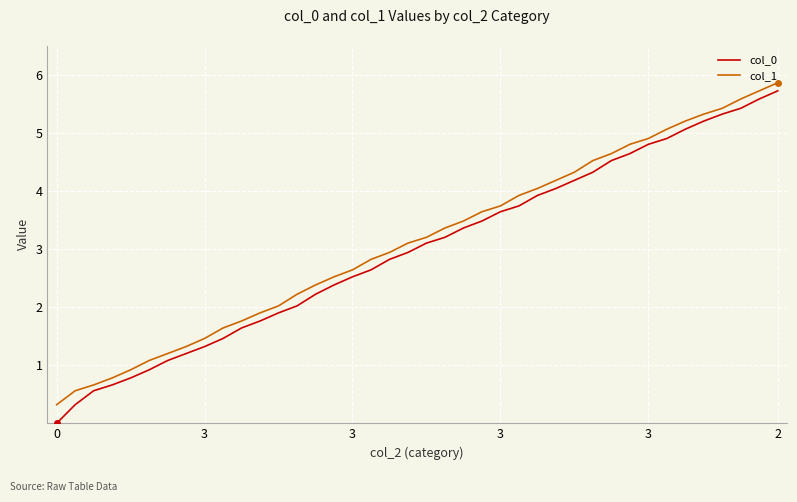

What is the difference between the second highest and minimum values in the col_1 series?

5.4